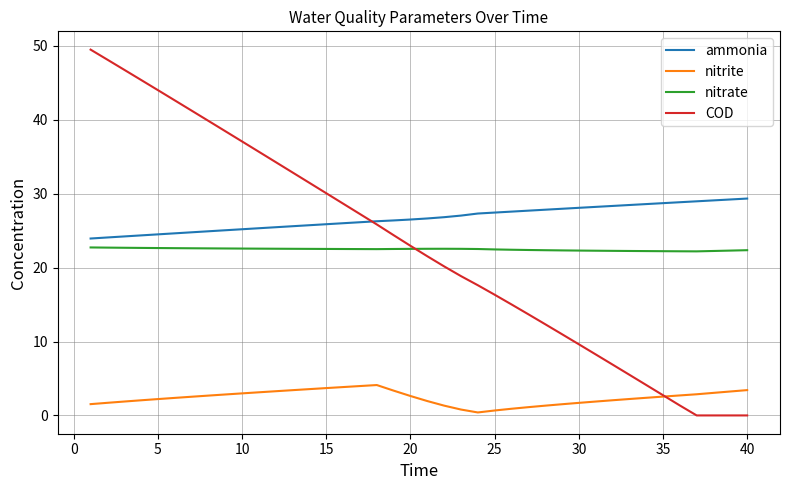

Which series has the largest range (max minus min)?

COD